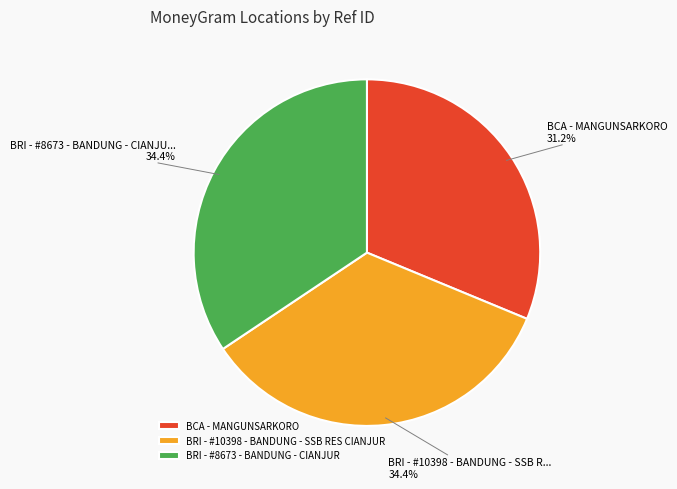

True or false: BCA - MANGUNSARKORO accounts for 31% of the total.

True